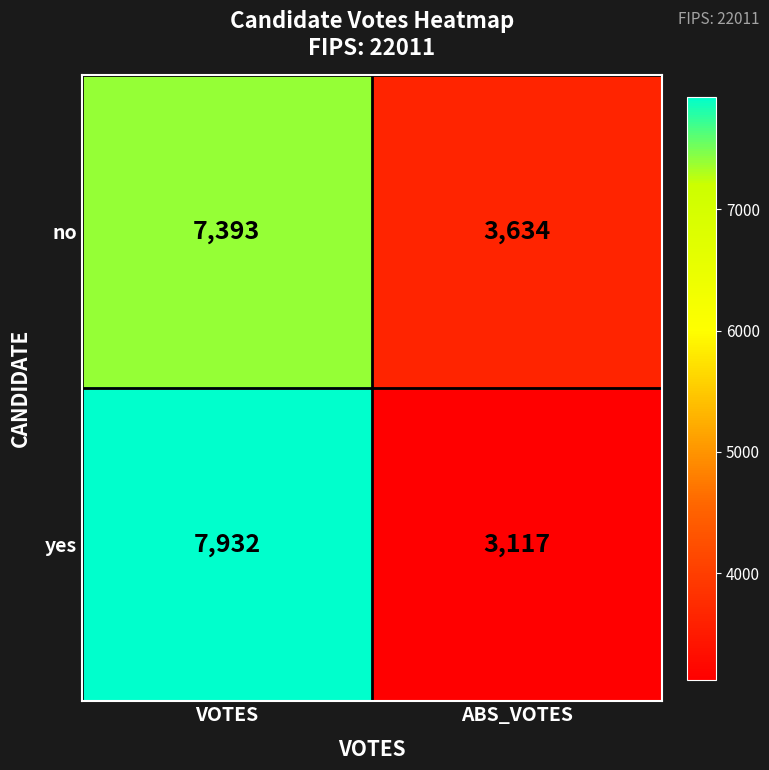

What is the difference between the maximum and minimum values in the yes series?

4815